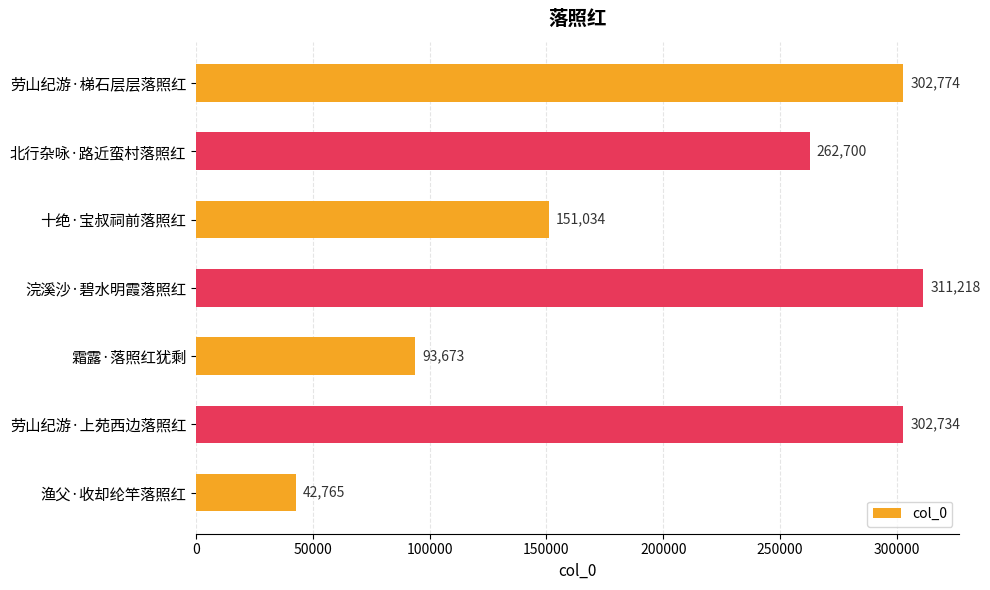

What is the value of the 6th bar from the top?

302734